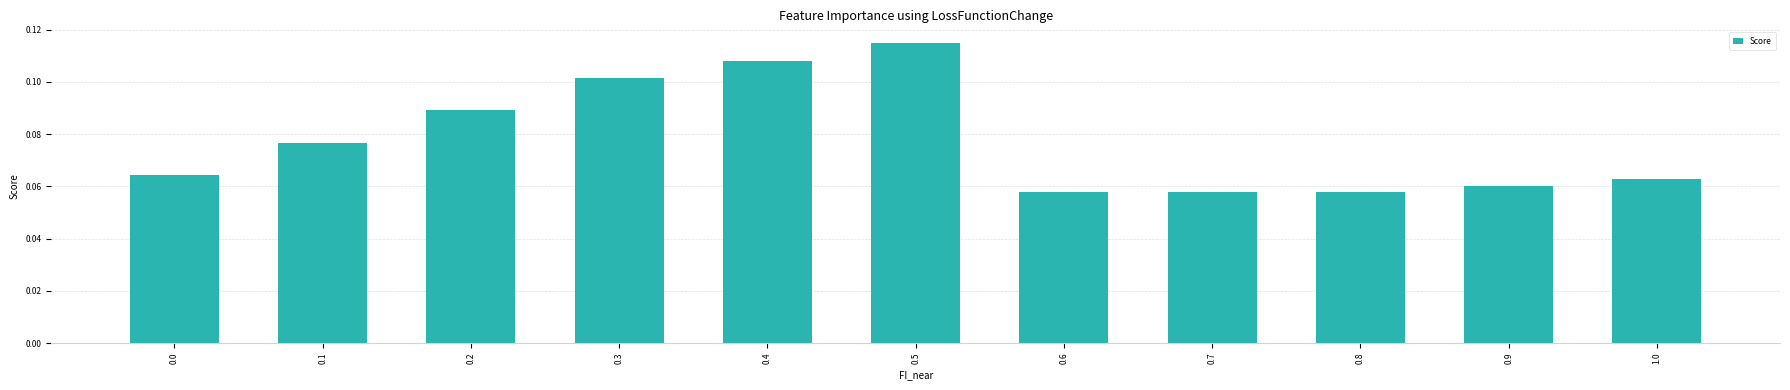

How many values are between 0 and 1?

11